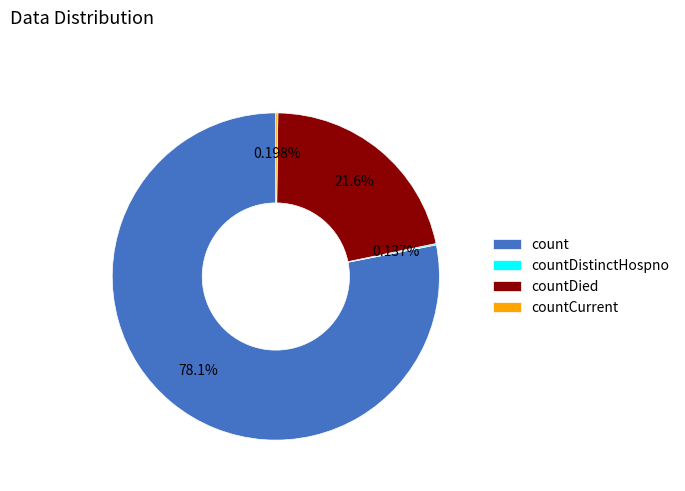

To the nearest percent, what is the average slice percentage?

25%